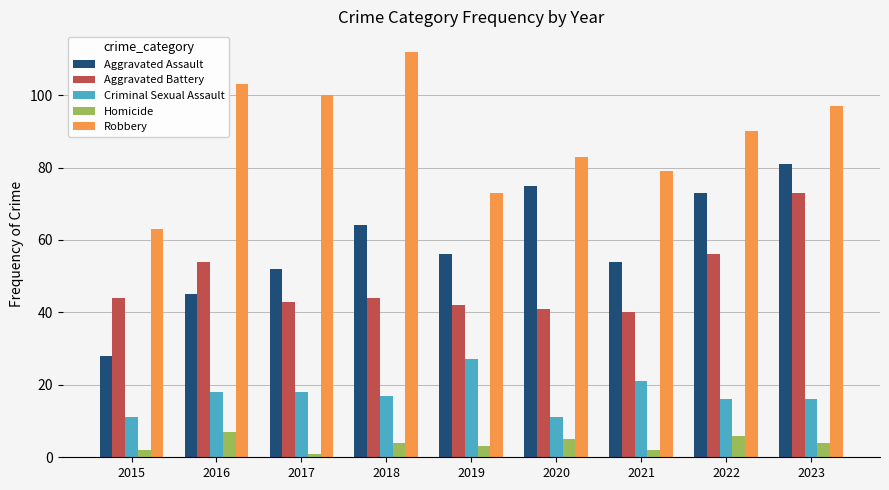

How many Homicide values are between 2 and 5?

6